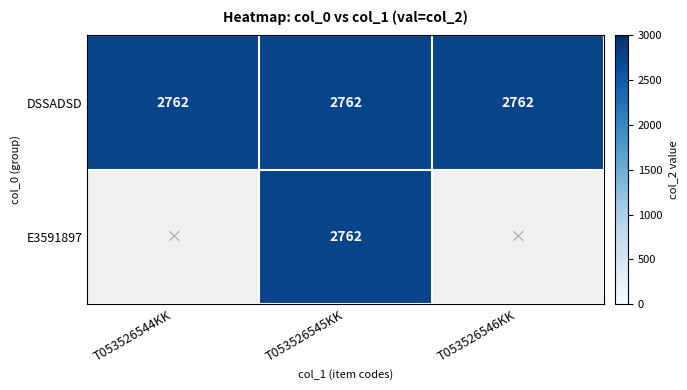

True or false: E3591897 has a value of 2762 at T053526545KK.

True